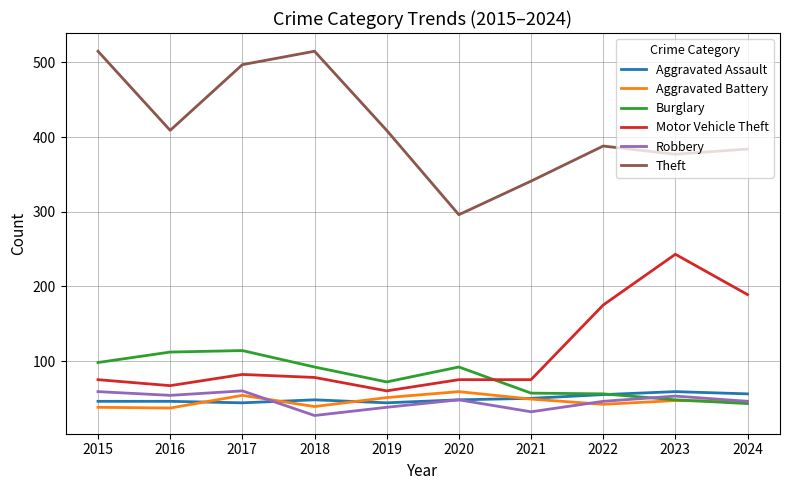

What is the difference between the maximum and minimum values in the Burglary series?

71